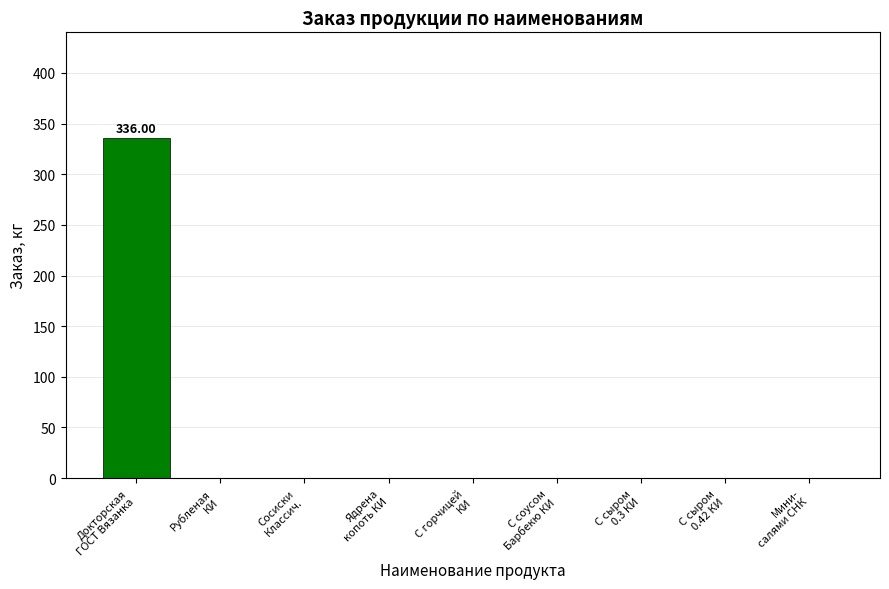

How many categories are shown in the chart?

9